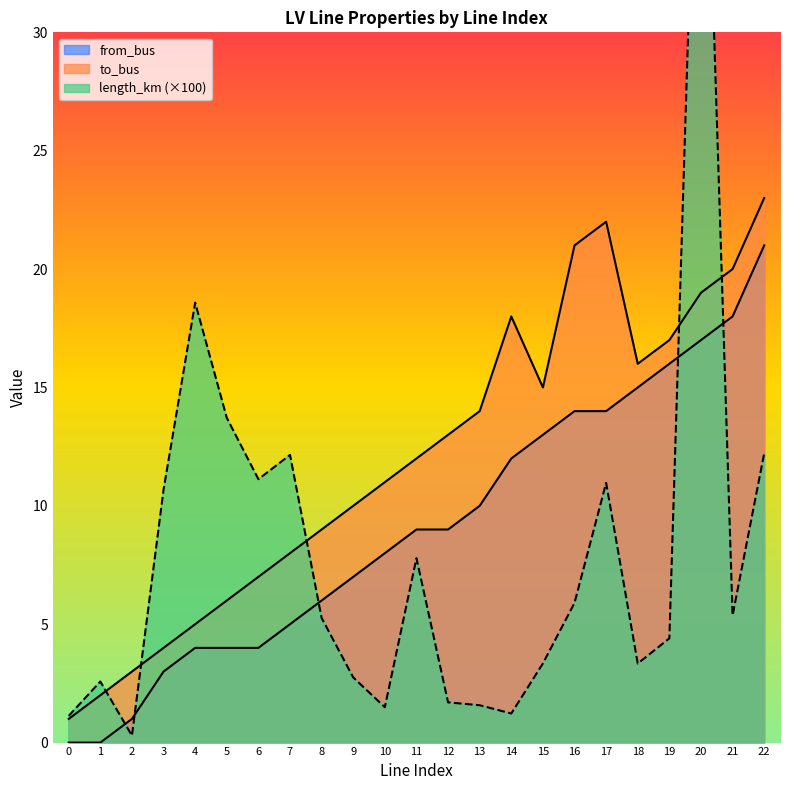

How many interior local valleys does the length_km series have?

6